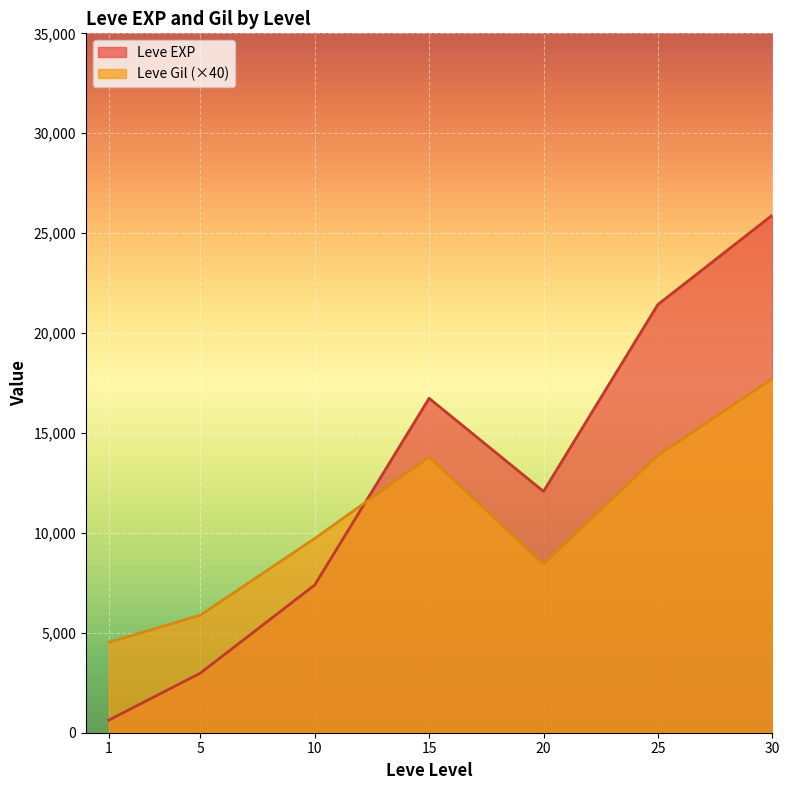

What is the maximum value shown in the chart?

25900